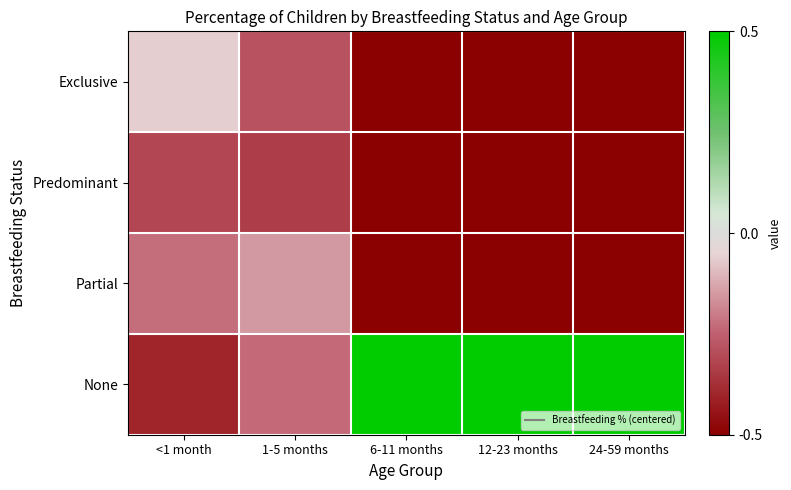

Reading left to right, transcribe all the data shown in this chart.

Exclusive: <1 month=-0.1	1-5 months=-0.3	6-11 months=-0.5	12-23 months=-0.5	24-59 months=-0.5
Predominant: <1 month=-0.3	1-5 months=-0.3	6-11 months=-0.5	12-23 months=-0.5	24-59 months=-0.5
Partial: <1 month=-0.2	1-5 months=-0.1	6-11 months=-0.5	12-23 months=-0.5	24-59 months=-0.5
None: <1 month=-0.4	1-5 months=-0.2	6-11 months=0.5	12-23 months=0.5	24-59 months=0.5